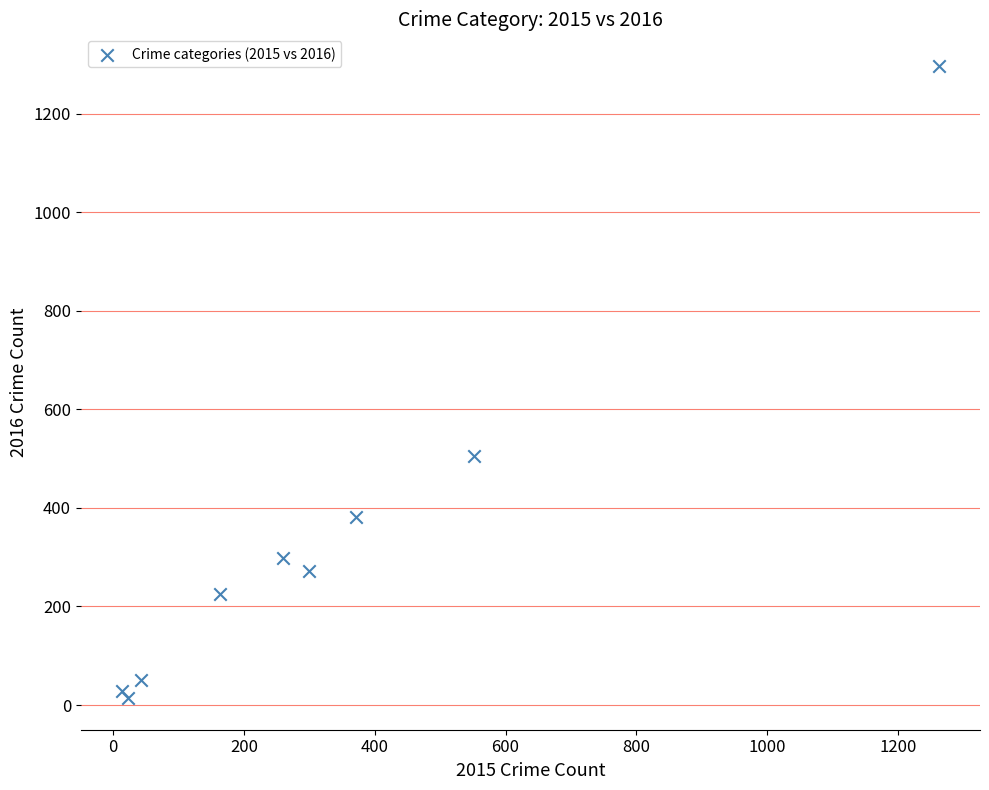

What Y value in the scatter plot is closest to 655?

505